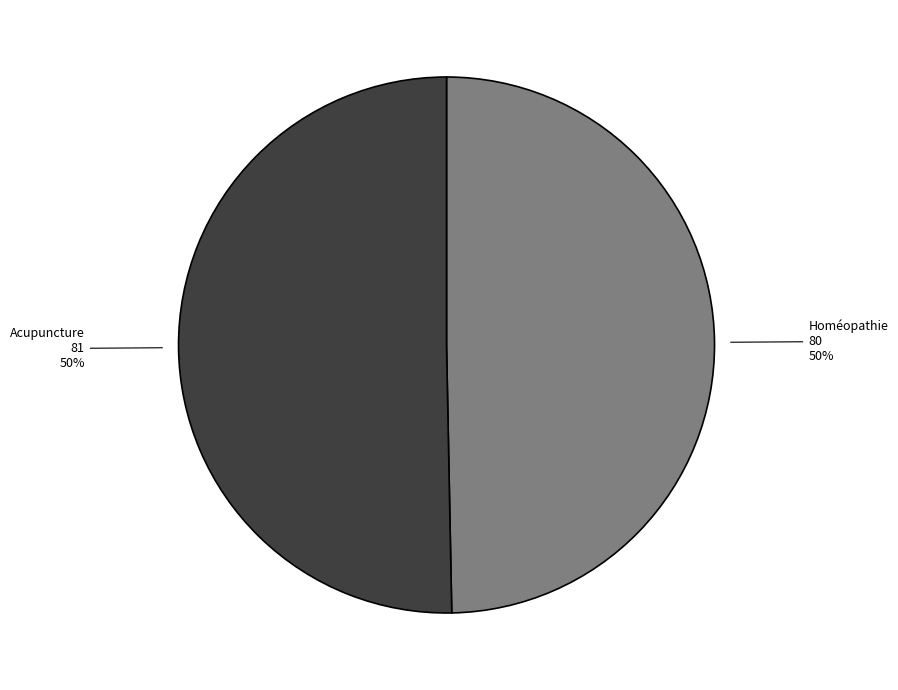

How many segments does this pie chart have?

2